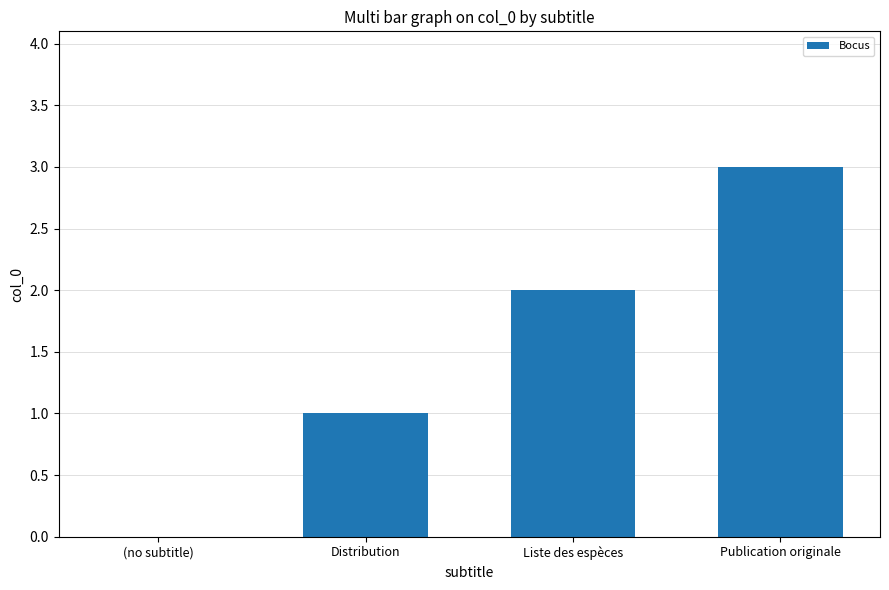

Reading left to right, list all the values displayed in this chart.

0	1	2	3